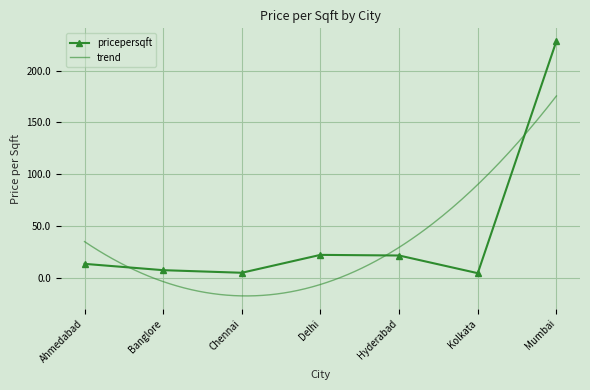

Which category has the highest value across all series?

Mumbai